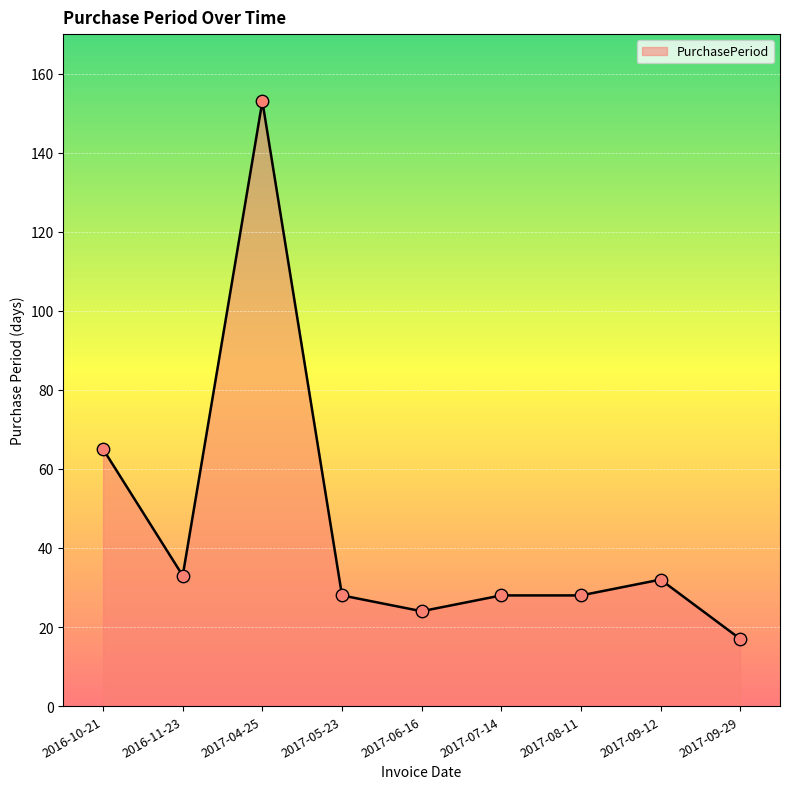

Which has a higher value, 2017-04-25 or 2017-05-23?

2017-04-25